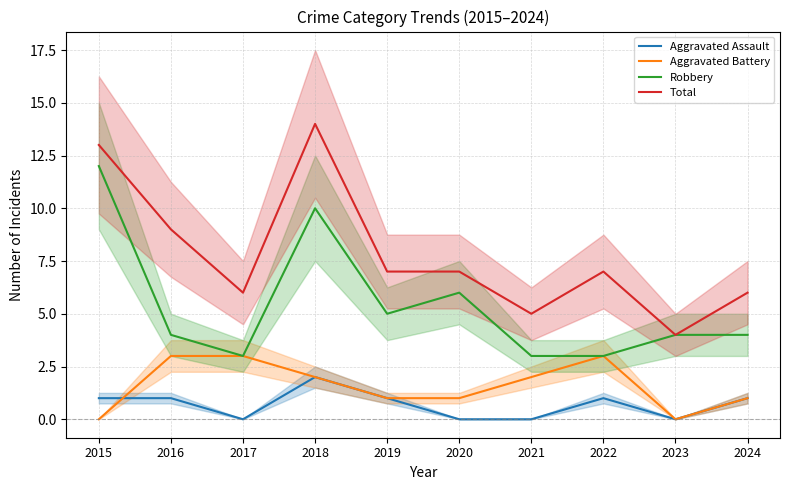

Which series has the largest total across all categories?

Total